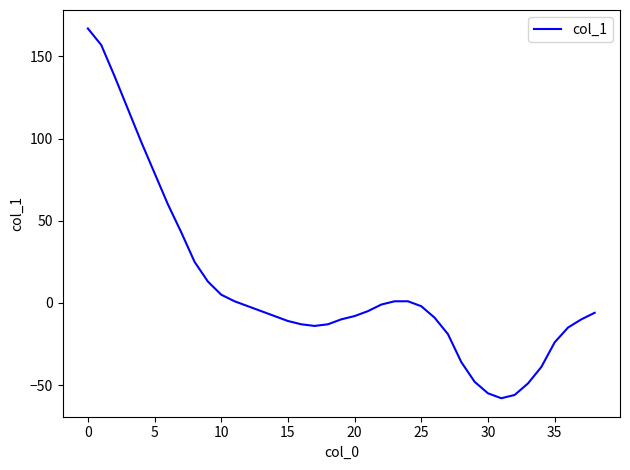

What is the minimum value shown in the chart?

-58